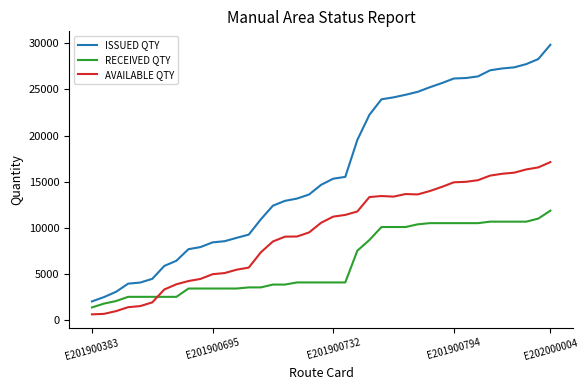

Rank the series by their average value, from lowest to highest.

RECEIVED QTY, AVAILABLE QTY, ISSUED QTY